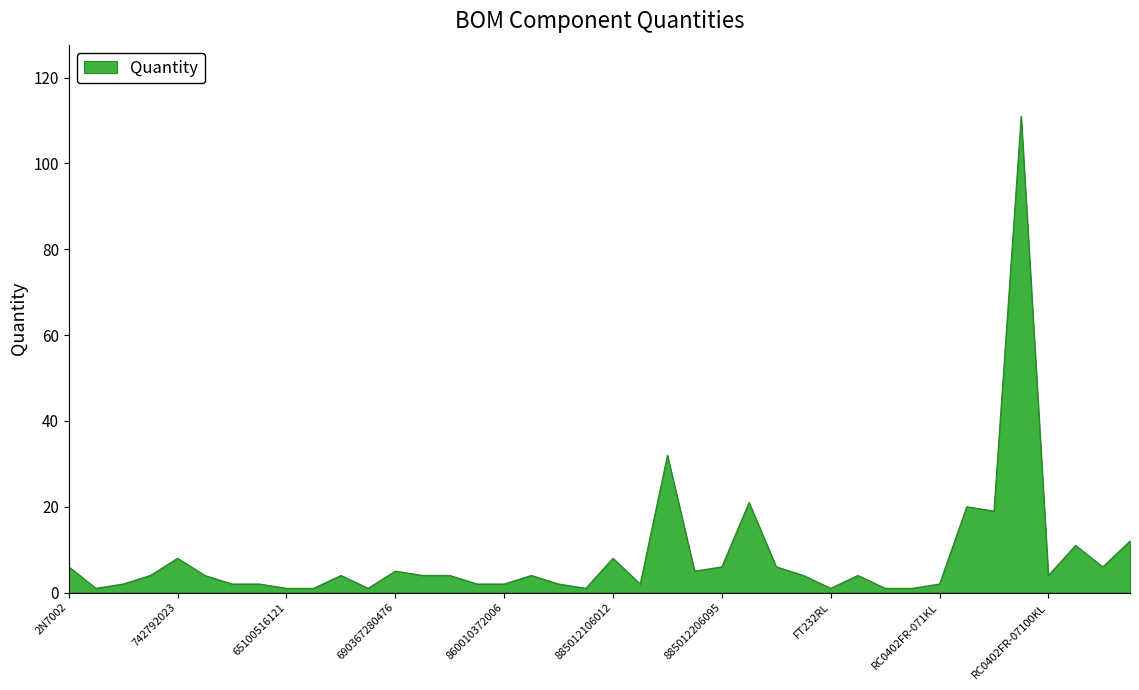

What is the difference between the maximum and minimum values?

110